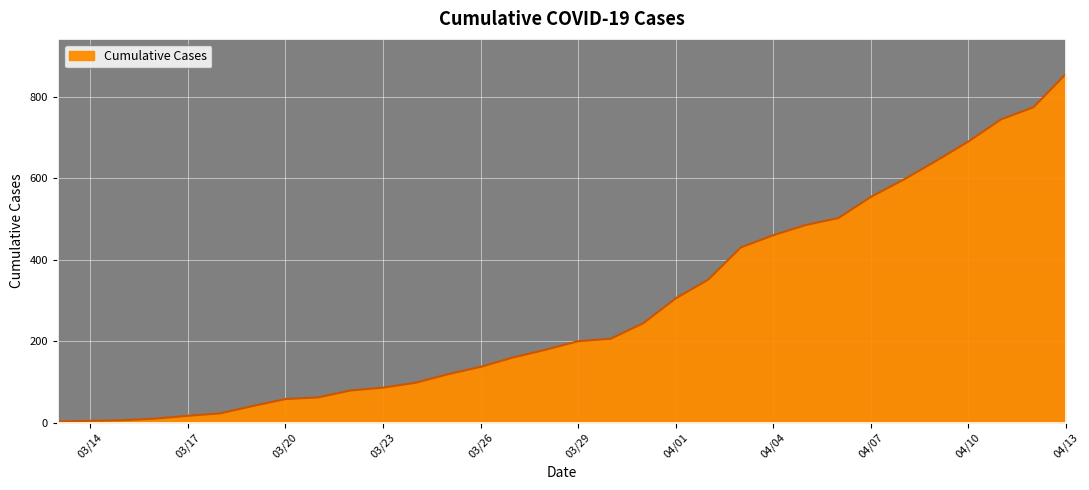

What is the difference between the maximum and minimum values?

853